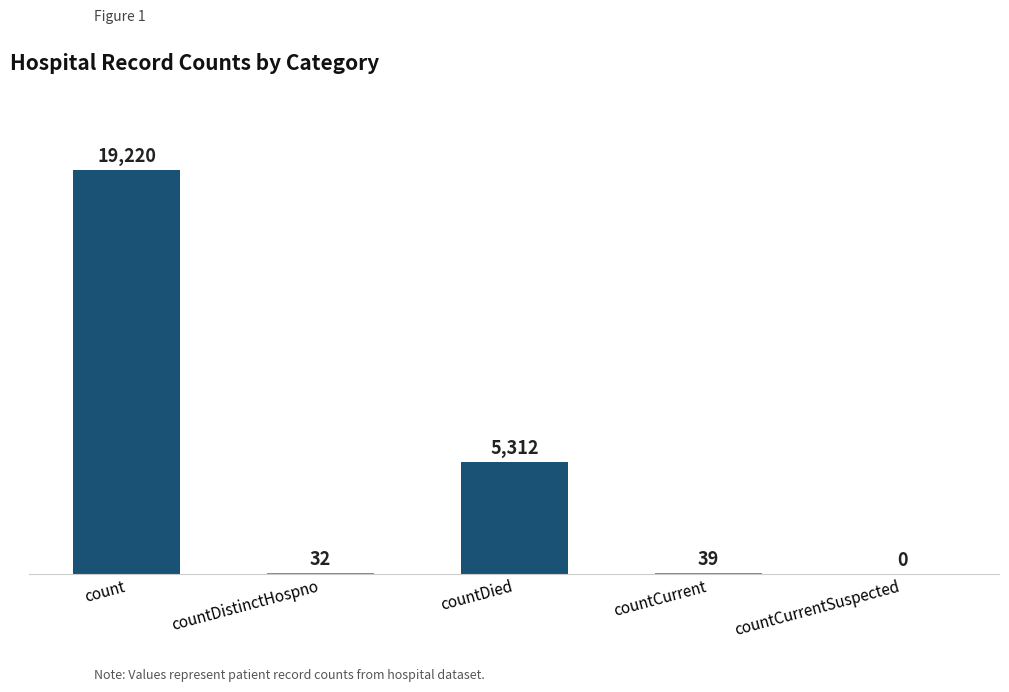

Reading left to right, what are all the values shown in this chart?

19220	32	5312	39	0